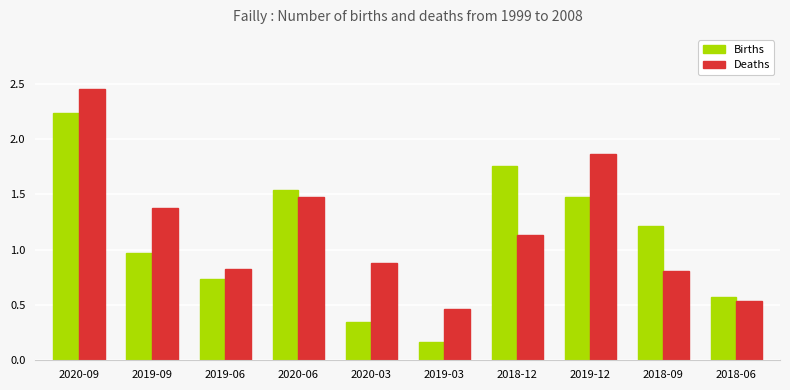

What is the difference between the maximum and minimum values in the Births series?

2.1